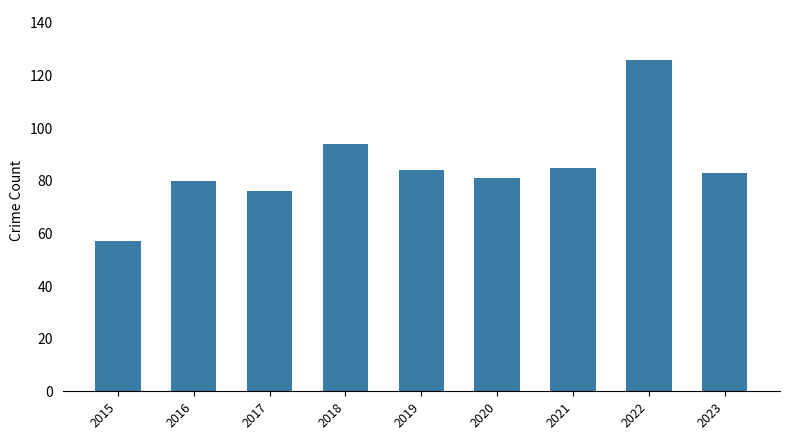

At which label is the value closest to 91?

2018